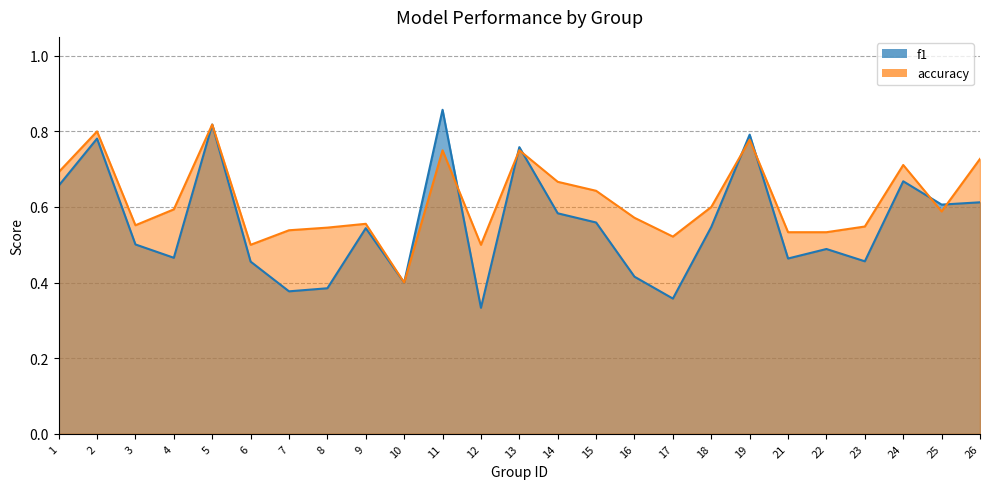

What value does the f1 series have at 3?

0.5